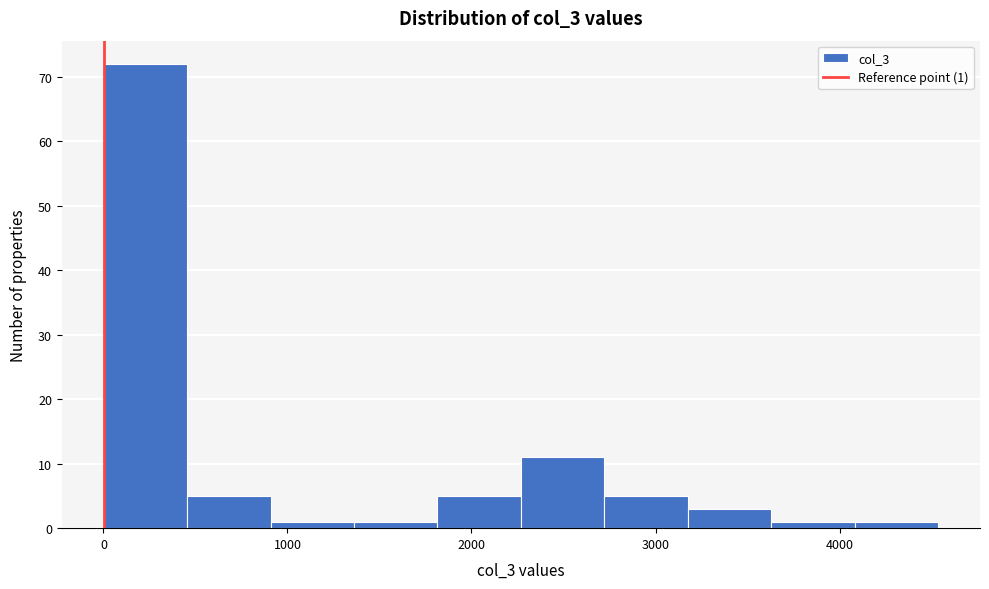

Which range on the x-axis has the tallest bar?

0 to 500